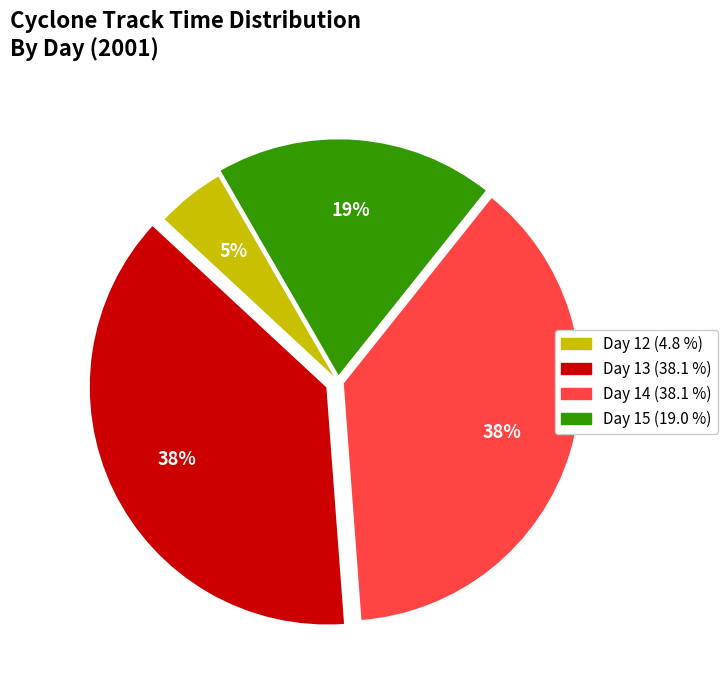

Combined, do Day 13 and Day 14 account for over 50%?

Yes